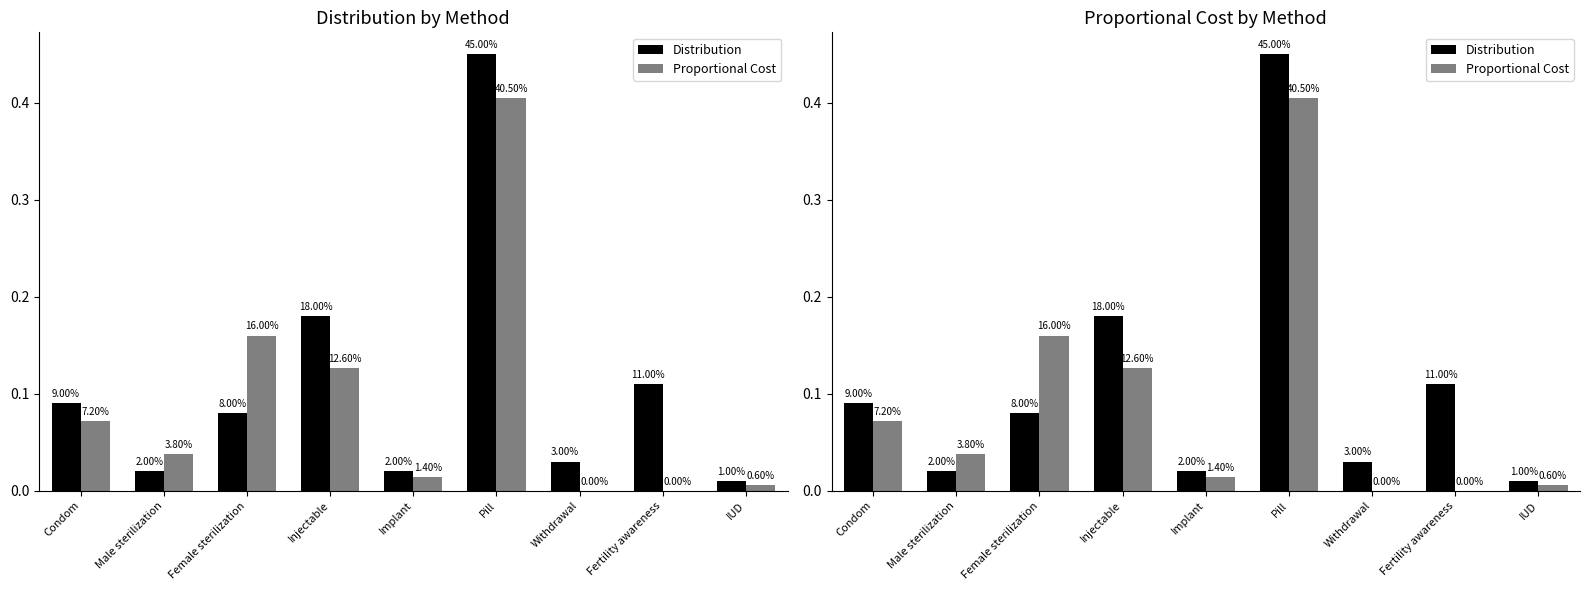

Count the number of categories in the chart.

9